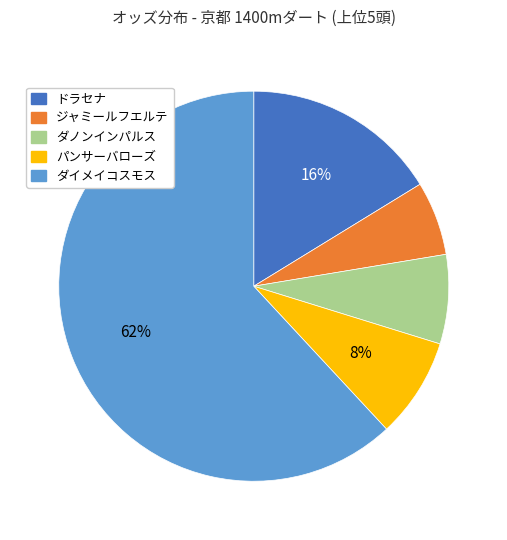

To the nearest percent, what portion does ドラセナ represent?

16%